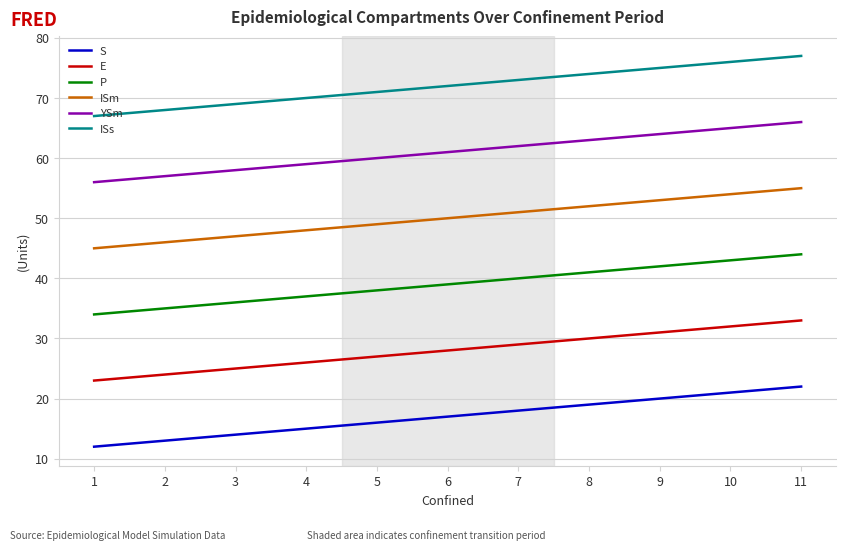

List the series in order of their peak value, highest first.

ISs, YSm, ISm, P, E, S